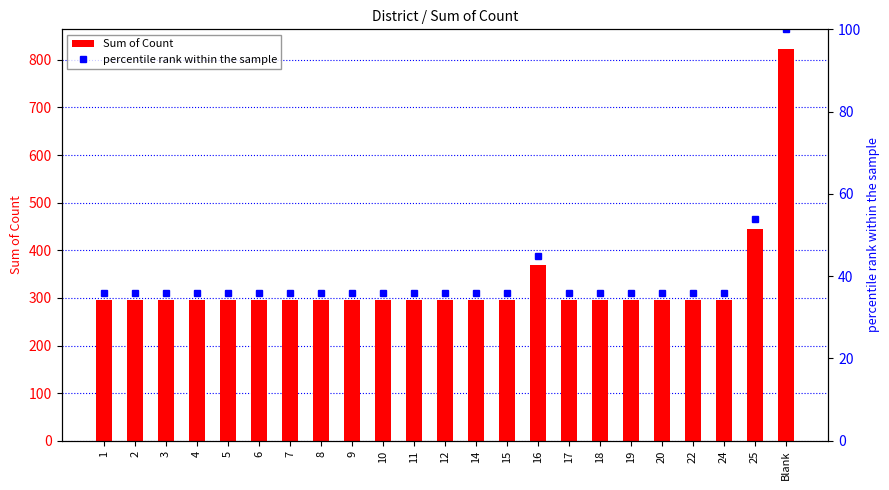

What is the total value across all series at 6?

332.0